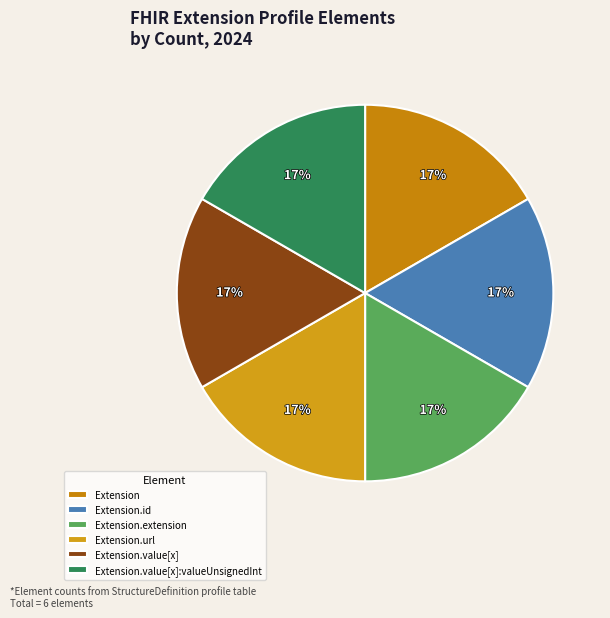

Do Extension.value[x] and Extension.id together represent more than half of the pie?

No